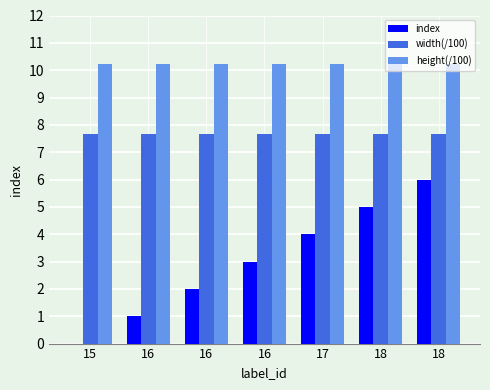

Where is width(/100) nearest to the value 7?

15